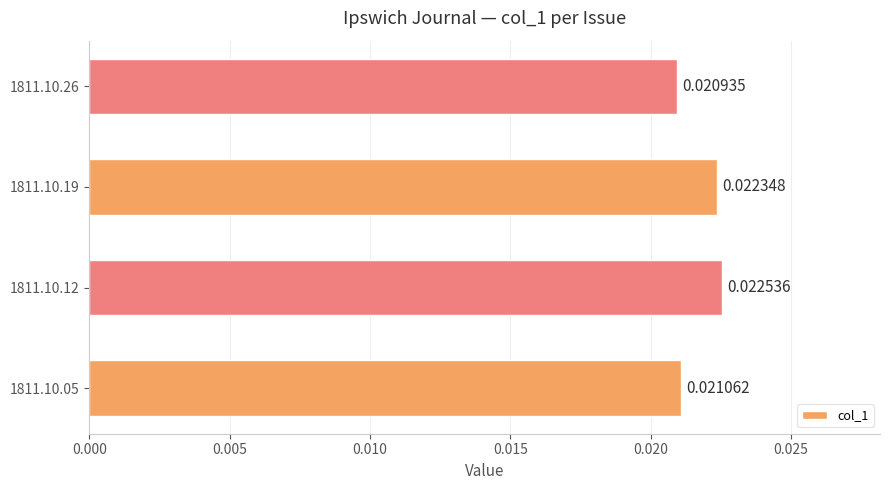

How many bars are there in total?

4